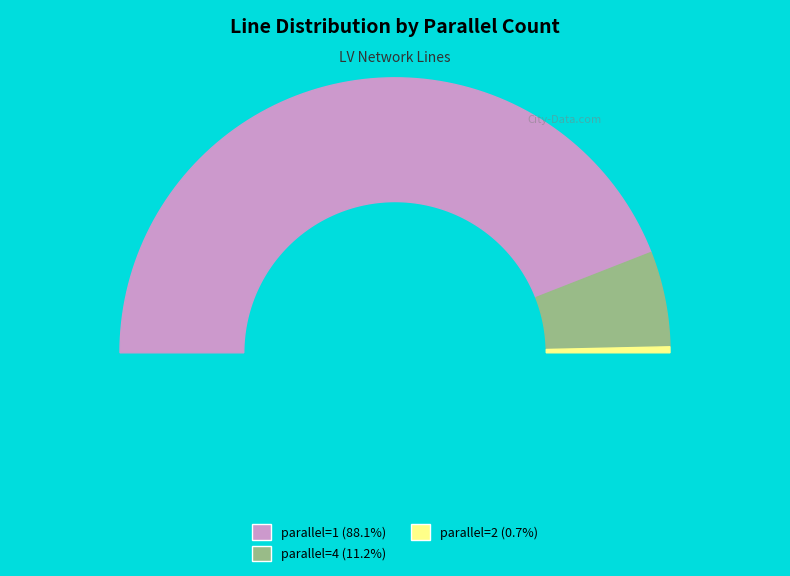

Is it true that 2 is 1% of the pie?

True